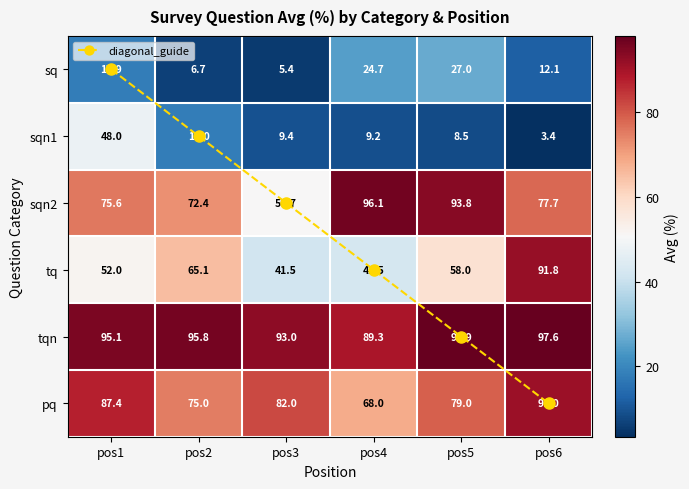

Which series has the largest range (max minus min)?

tq